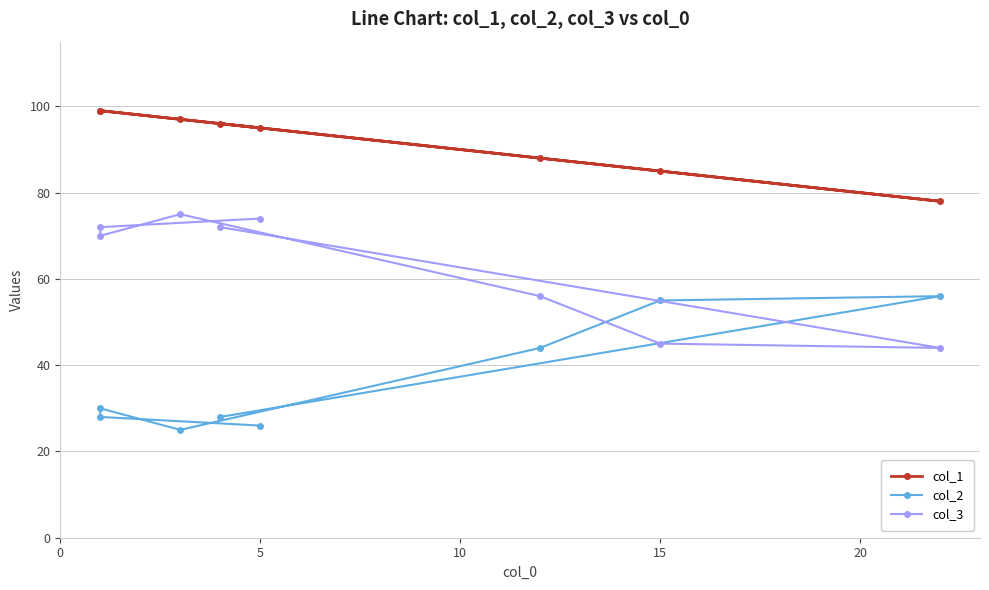

What is the value of the col_3 point at the 6th from the left?

45